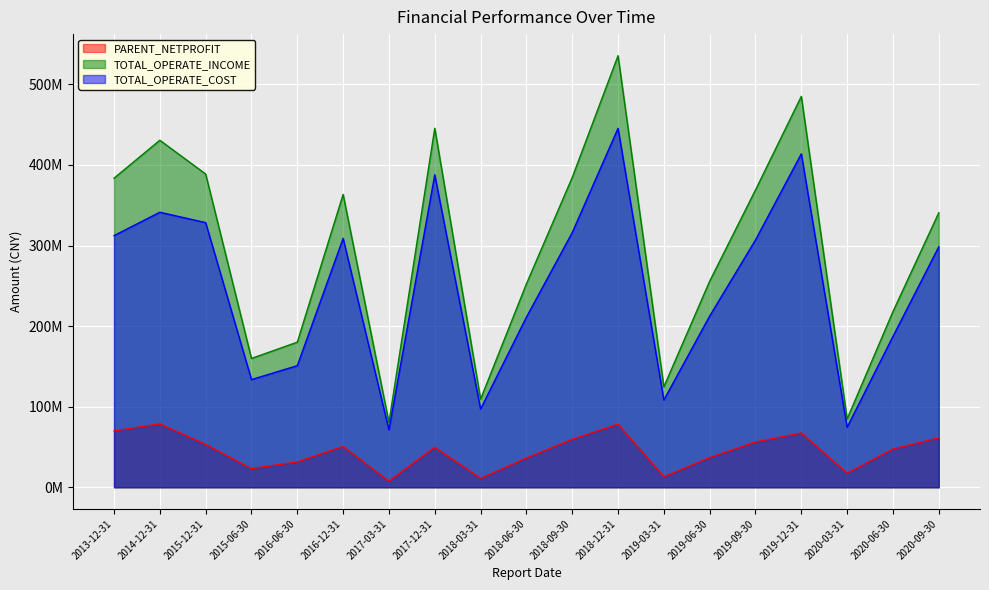

What is the label of the 16th point from the left?

2019-12-31